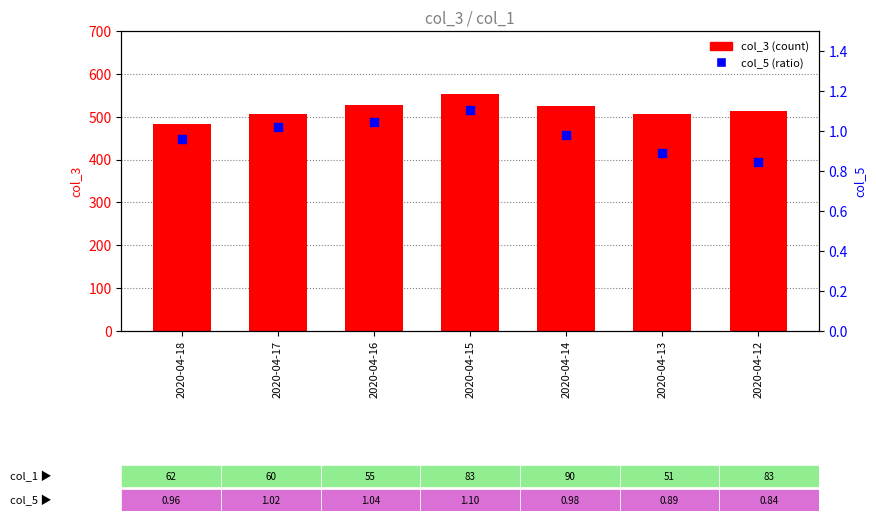

Which series has the largest total across all categories?

col_3 (count)